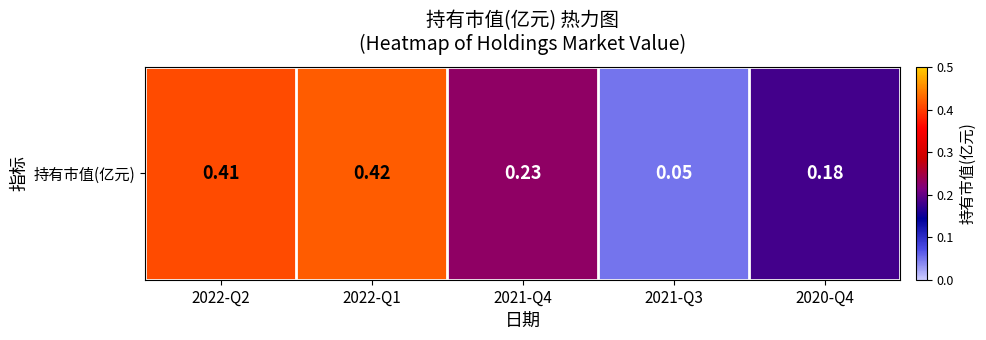

Is it true that the value at 2022-Q1 is 0.4?

True